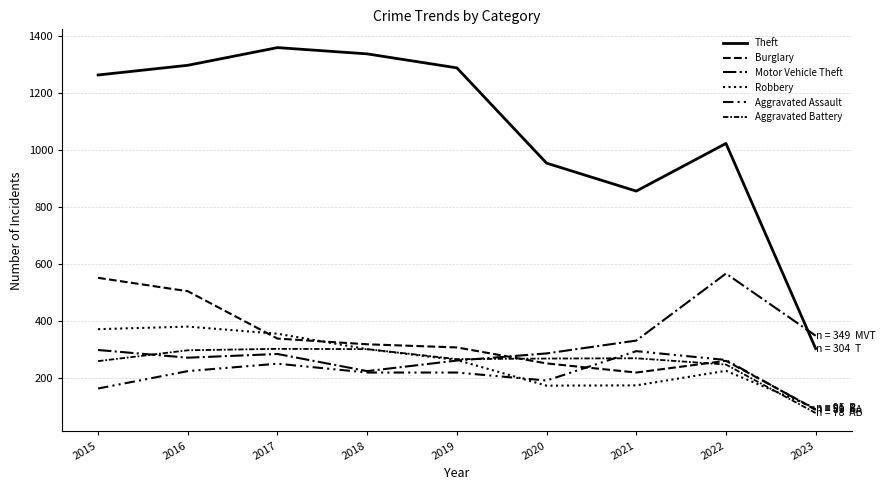

List the labels in order of Theft value, largest first.

2017, 2018, 2016, 2019, 2015, 2022, 2020, 2021, 2023